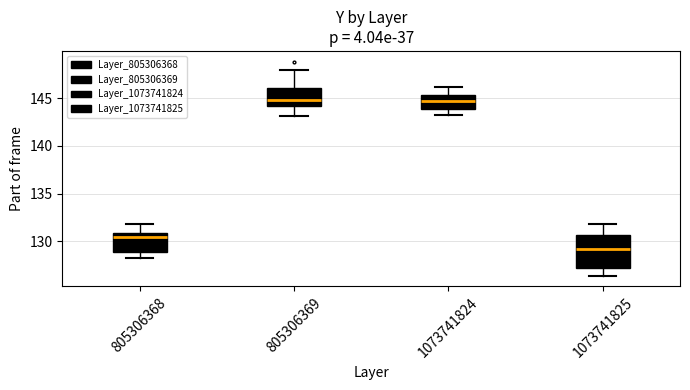

Where does the upper whisker of the box at x = 805306369 end on the y-axis? The values are not printed on the chart, so give them approximately, as read against the axis.

148.0